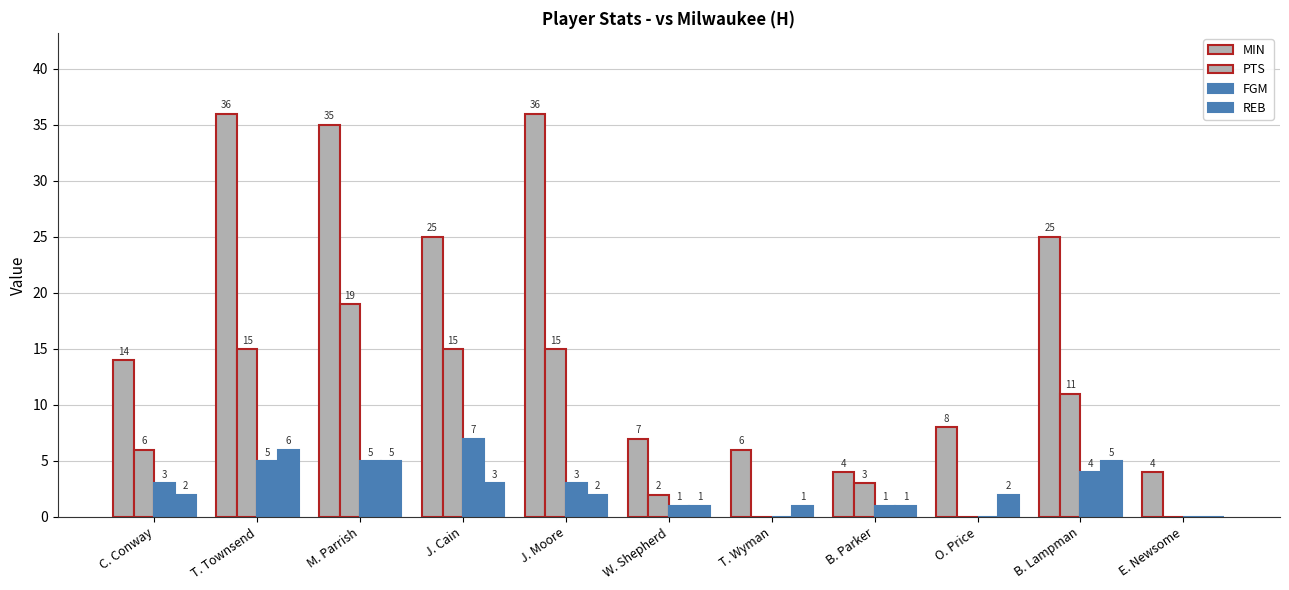

How many series are shown in this chart?

4